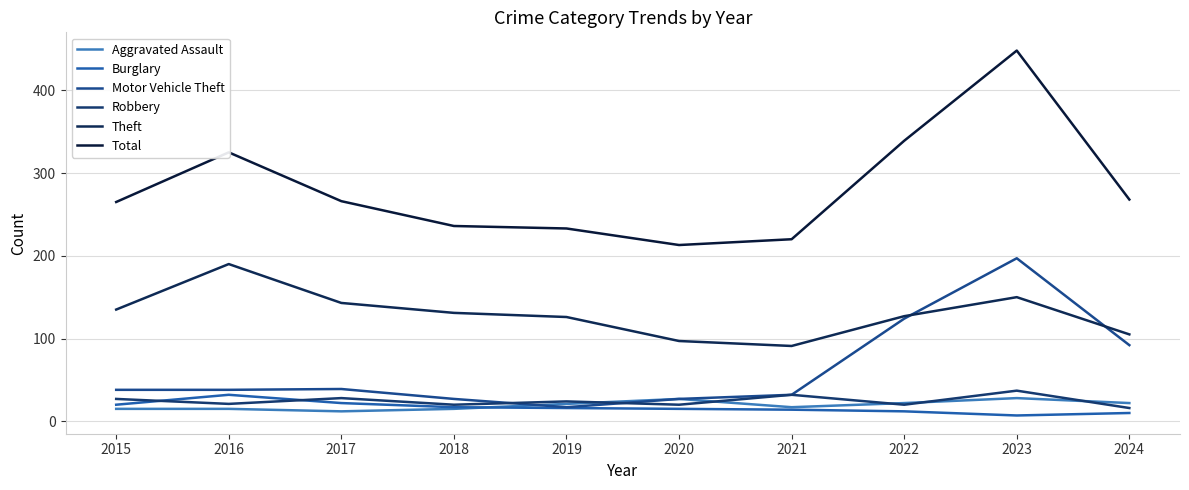

In Motor Vehicle Theft, how many points are higher than both neighbors (excluding endpoints)?

2